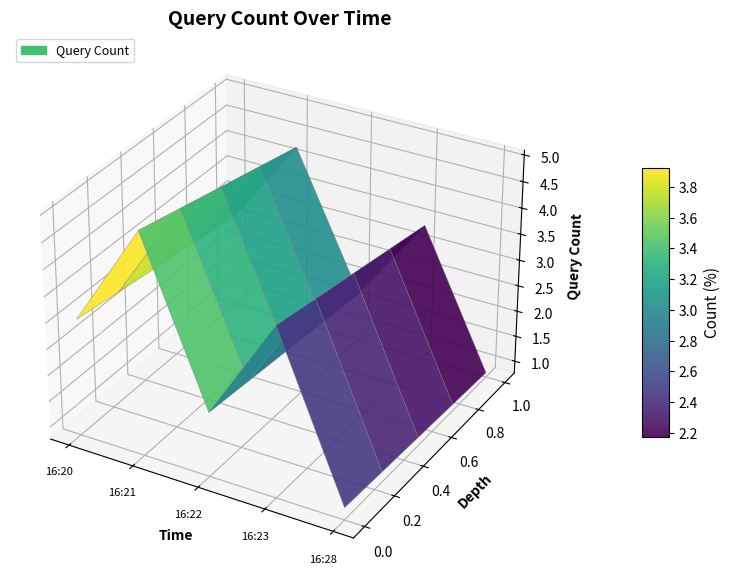

Reading left to right, extract all data points from this chart.

16:20=3	16:21=5	16:22=2	16:23=4	16:28=1